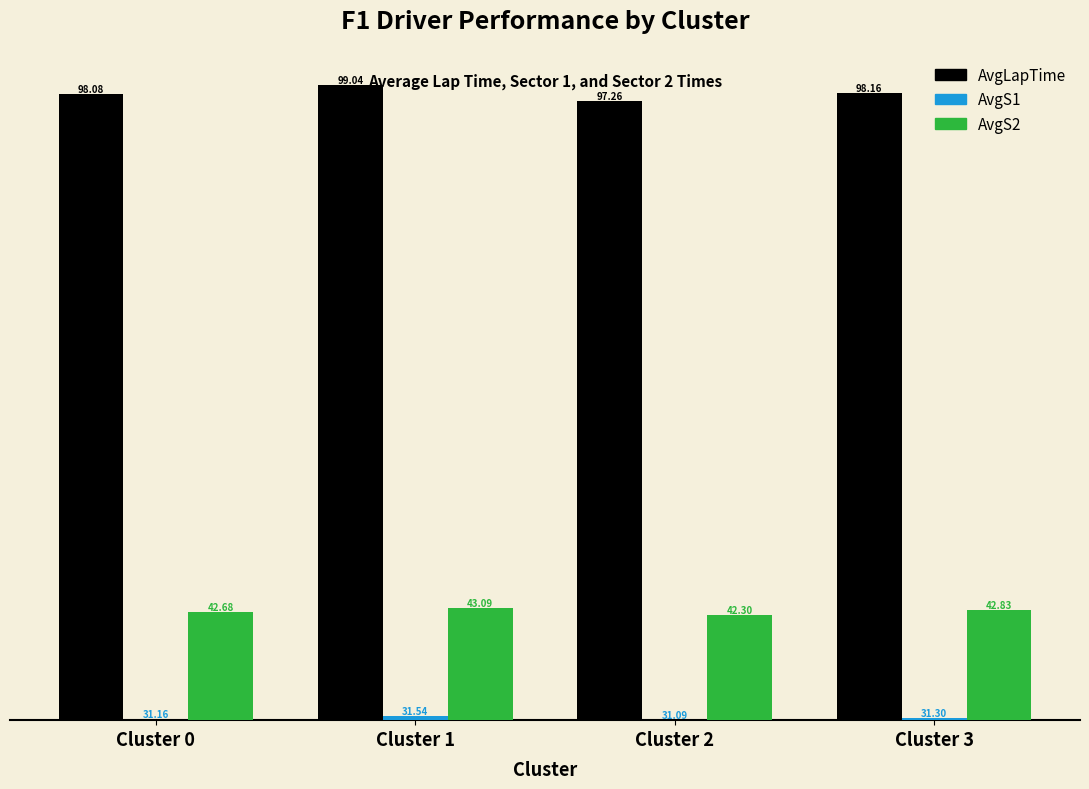

How many groups of bars are there?

4